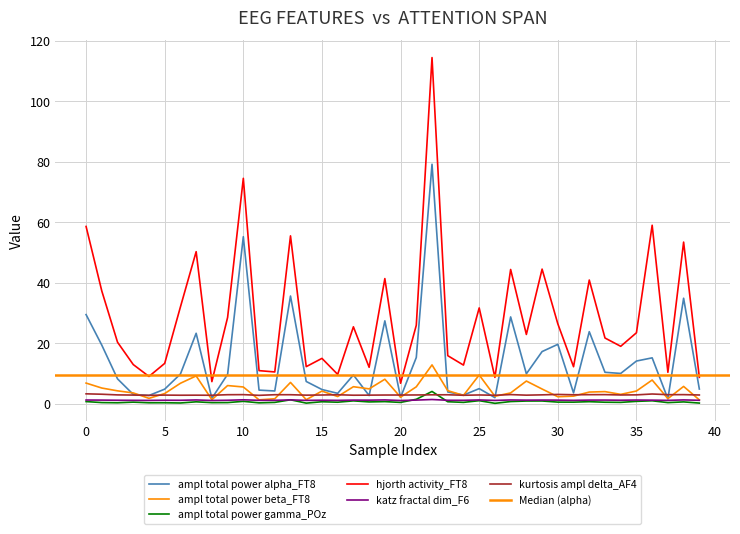

True or false: hjorth activity_FT8 and ampl total power beta_FT8 cross at least once.

False